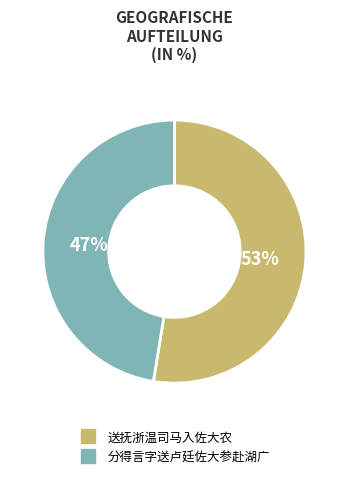

Which slice is the smallest?

分得言字送卢廷佐大参赴湖广